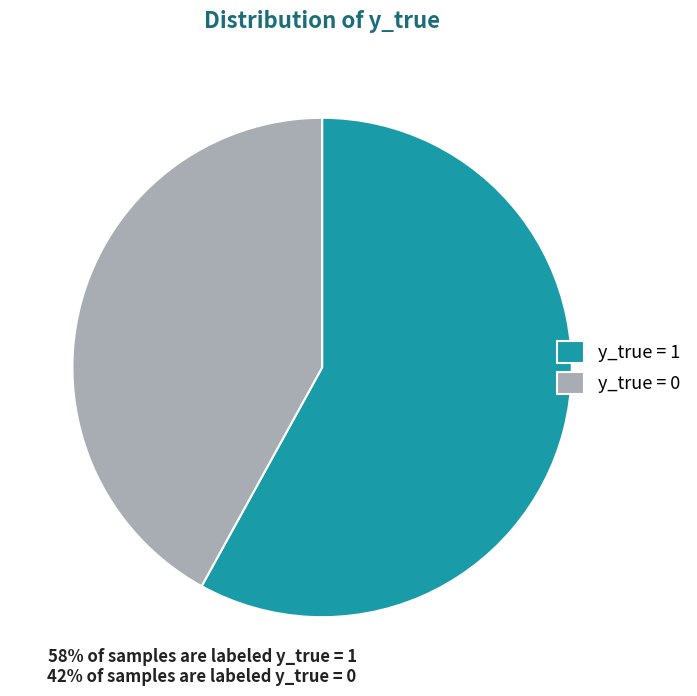

Rank the categories by value from highest to lowest.

y_true = 1, y_true = 0